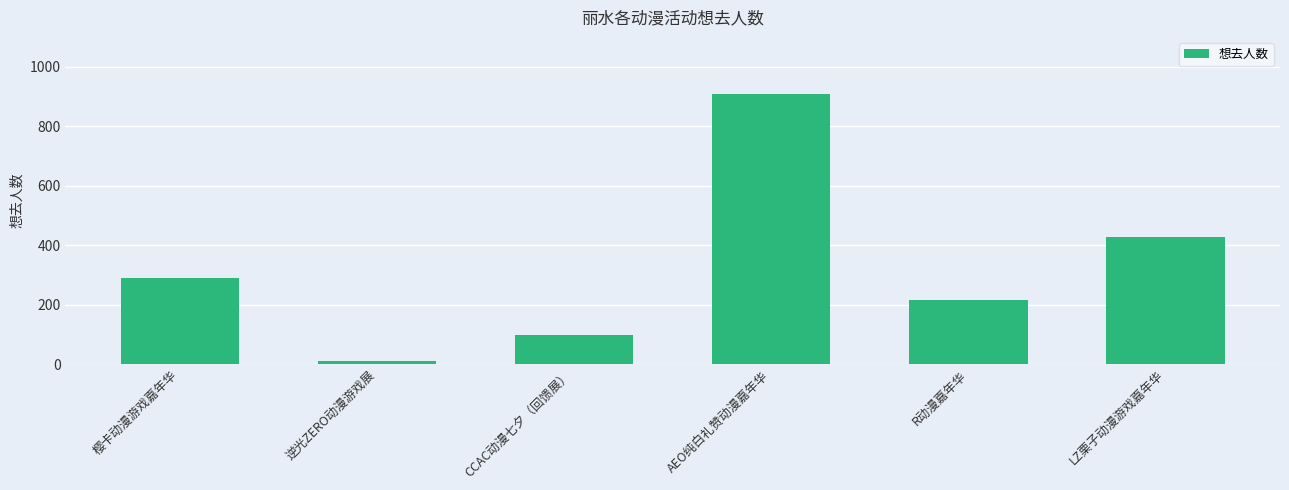

Between CCAC动漫七夕（回馈展） and R动漫嘉年华, which is larger?

R动漫嘉年华